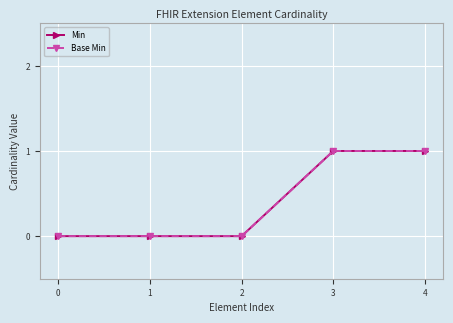

True or false: Min has a value of 0 at 1.

True